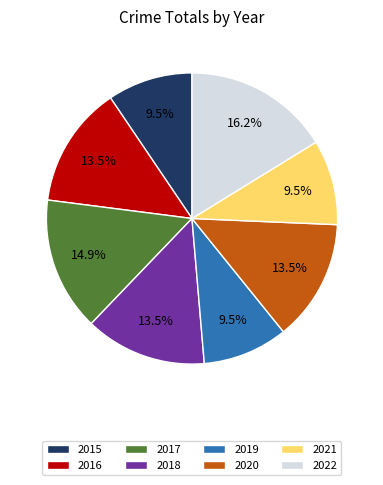

Is 2017 the majority of the pie?

No